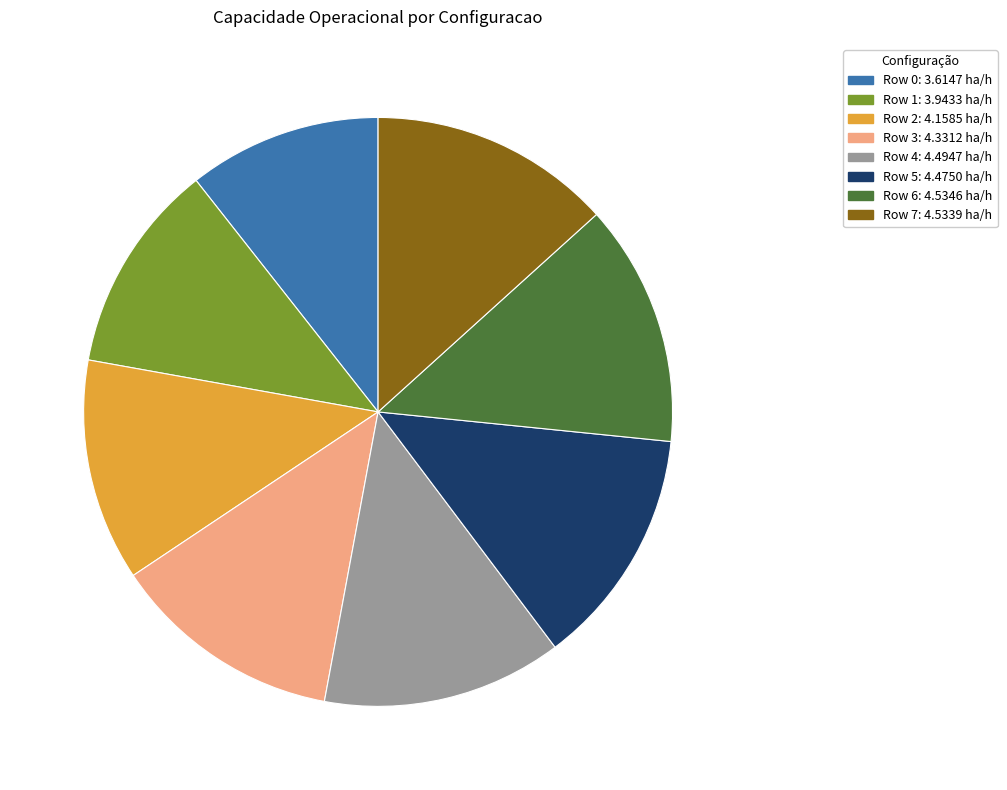

How many segments does this pie chart have?

8